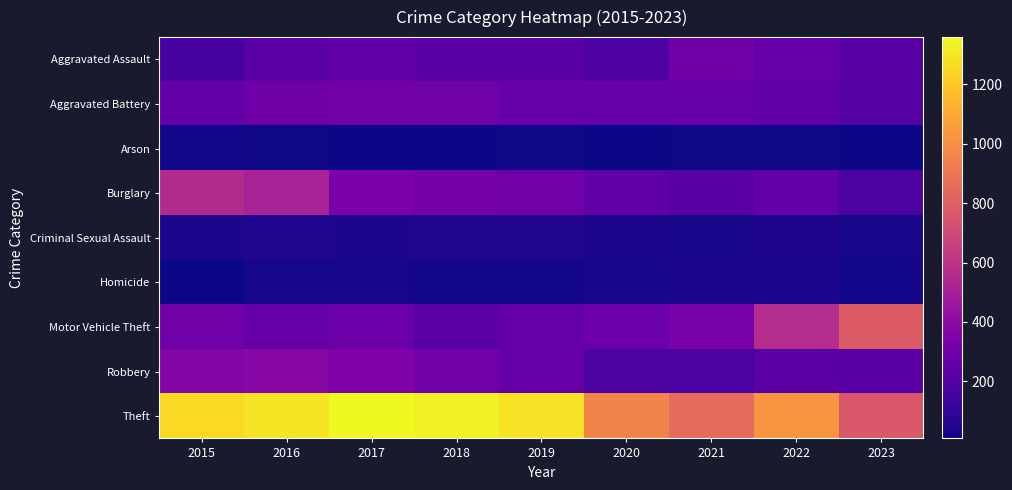

At how many categories does at least one series exceed 1122?

5